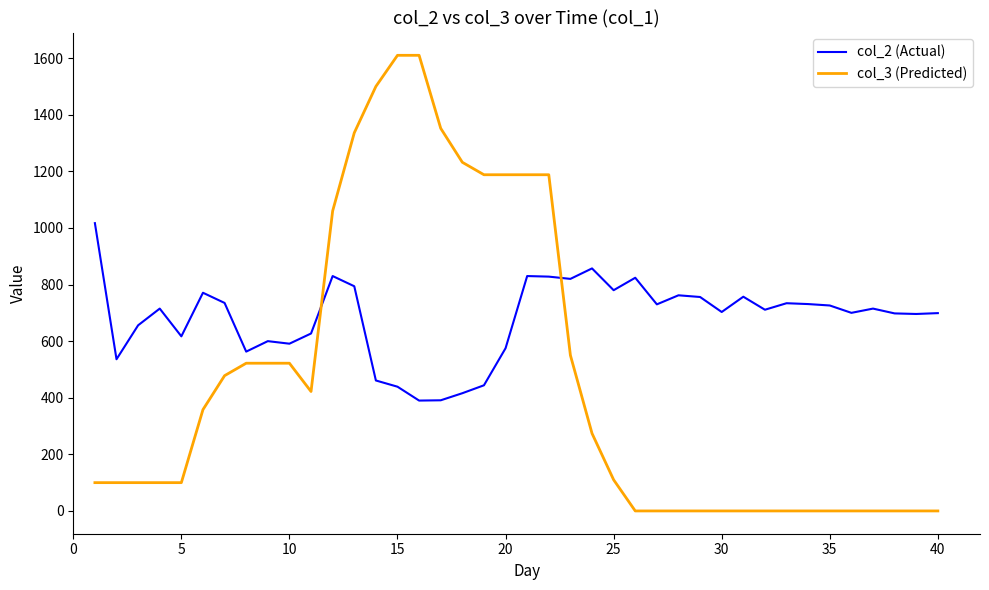

Rank the series by their maximum value, from lowest to highest.

col_2 (Actual), col_3 (Predicted)